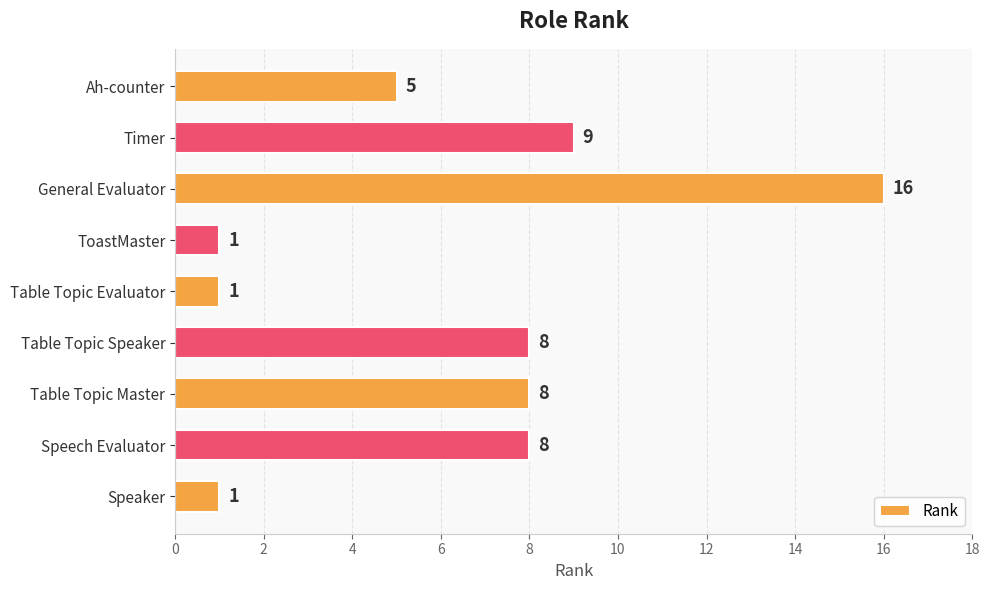

Read the value at Speech Evaluator, to the nearest 10.

10